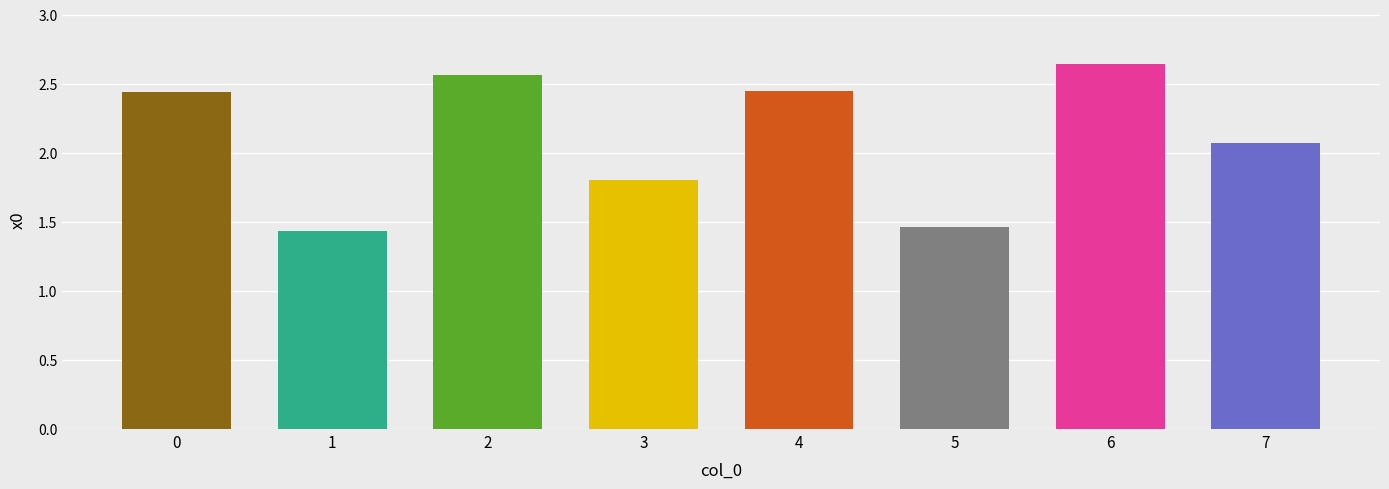

The value at 6 is 0.6. True or false?

False